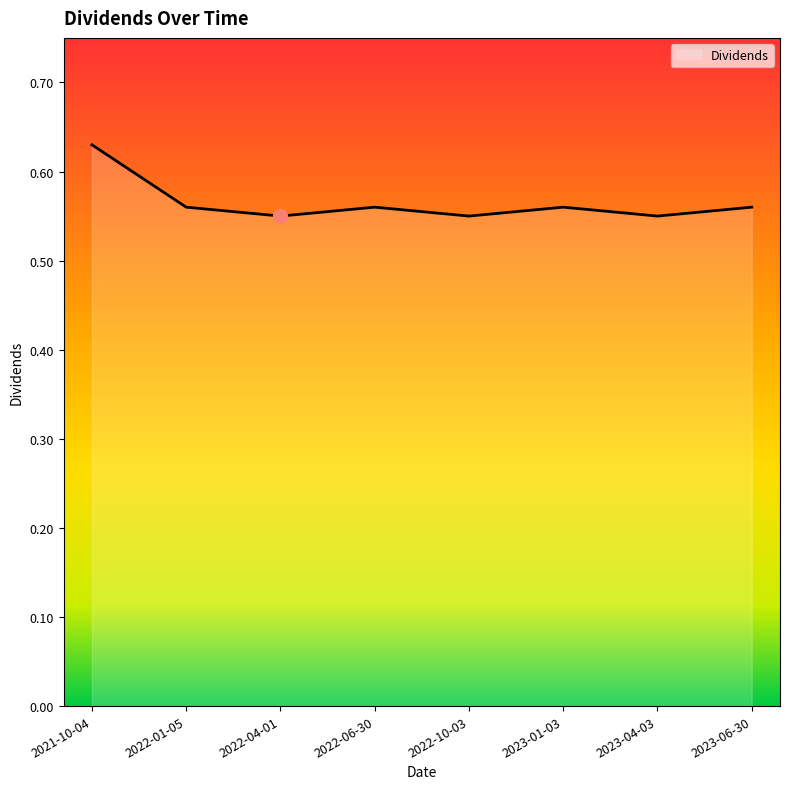

What is the sum of the values at 2022-01-05 and 2022-04-01?

1.1